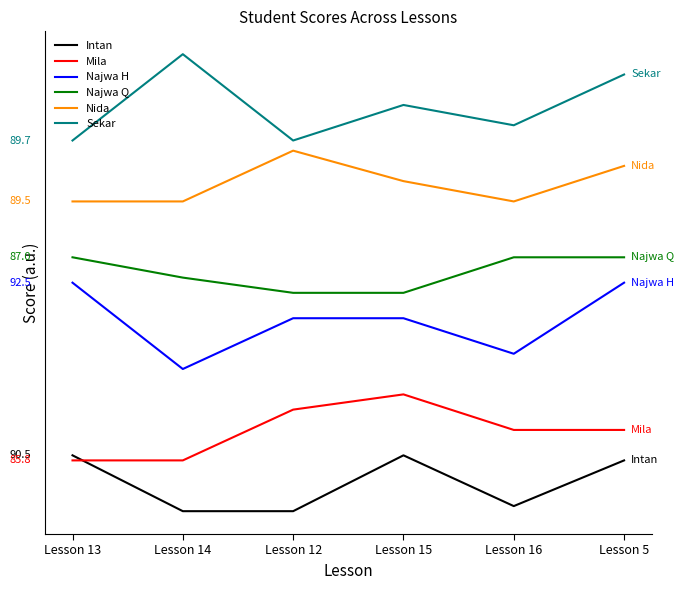

What is the sum of all Intan values?

543